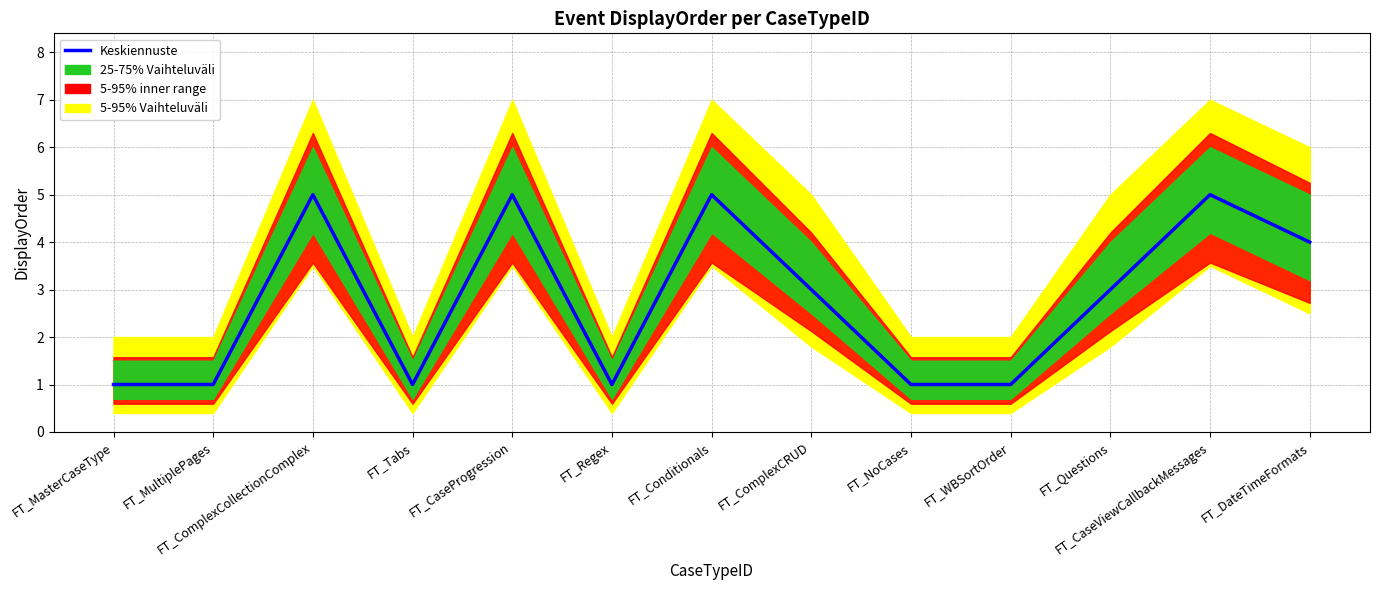

Rank the categories by value from highest to lowest.

FT_ComplexCollectionComplex, FT_CaseProgression, FT_Conditionals, FT_CaseViewCallbackMessages, FT_DateTimeFormats, FT_ComplexCRUD, FT_Questions, FT_MasterCaseType, FT_MultiplePages, FT_Tabs, FT_Regex, FT_NoCases, FT_WBSortOrder